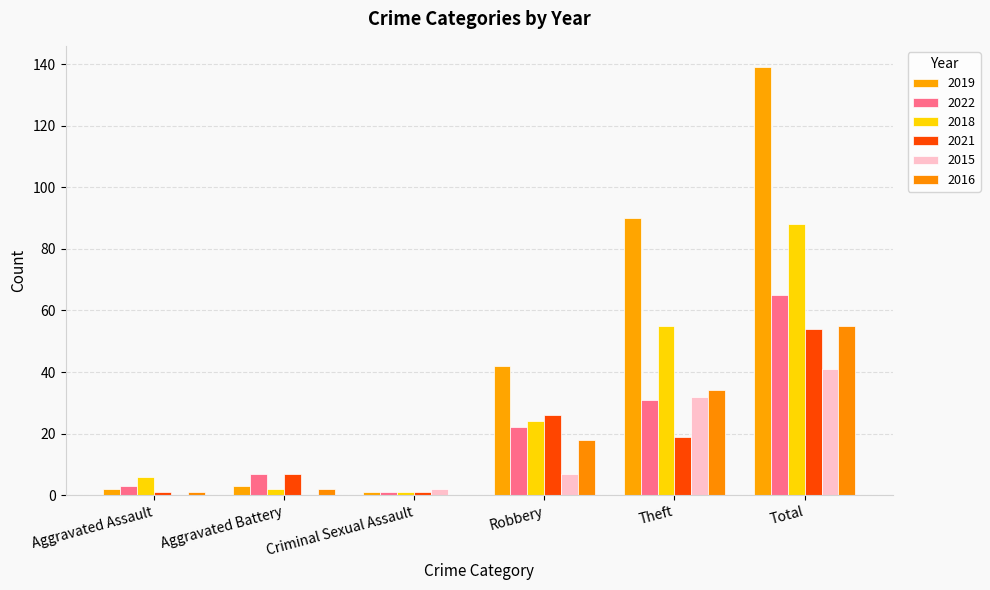

Reading left to right, what are all the values shown in this chart?

2019: Aggravated Assault=2	Aggravated Battery=3	Criminal Sexual Assault=1	Robbery=42	Theft=90	Total=139
2022: Aggravated Assault=3	Aggravated Battery=7	Criminal Sexual Assault=1	Robbery=22	Theft=31	Total=65
2018: Aggravated Assault=6	Aggravated Battery=2	Criminal Sexual Assault=1	Robbery=24	Theft=55	Total=88
2021: Aggravated Assault=1	Aggravated Battery=7	Criminal Sexual Assault=1	Robbery=26	Theft=19	Total=54
2015: Aggravated Assault=0	Aggravated Battery=0	Criminal Sexual Assault=2	Robbery=7	Theft=32	Total=41
2016: Aggravated Assault=1	Aggravated Battery=2	Criminal Sexual Assault=0	Robbery=18	Theft=34	Total=55